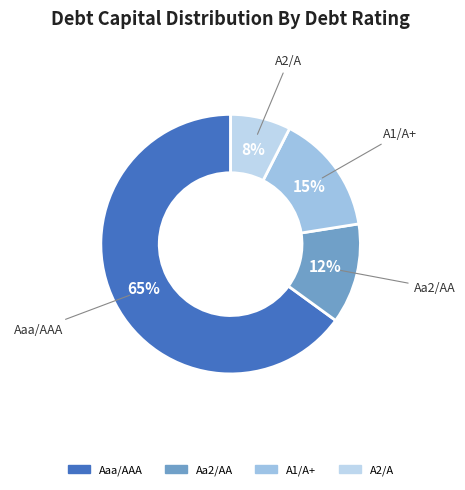

Is there a majority slice in this chart?

Yes